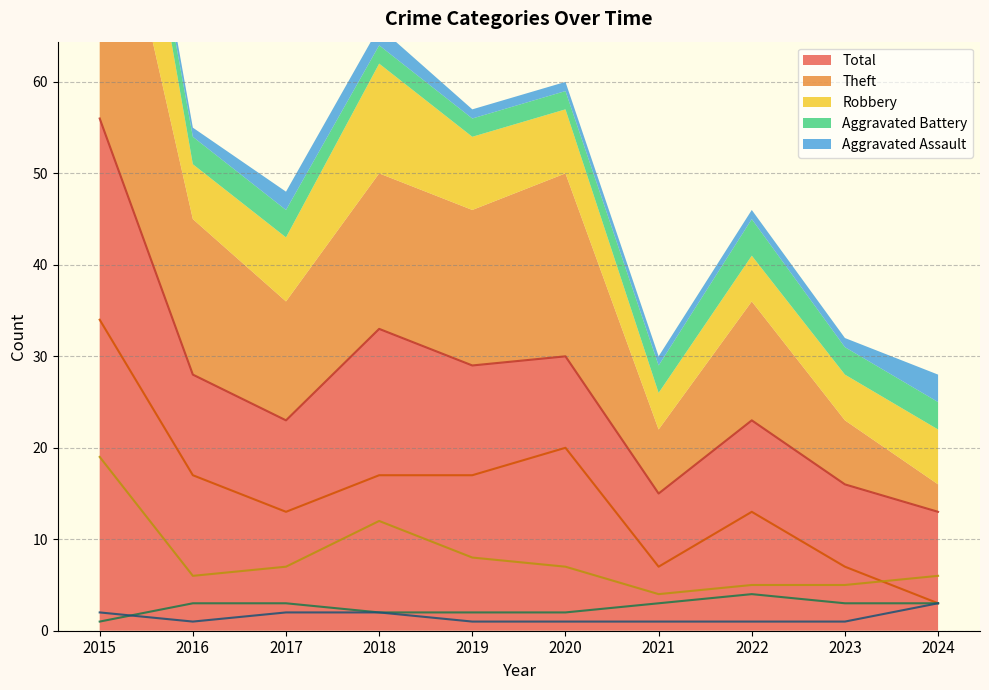

Is it true that Aggravated Battery equals 1 at 2015?

True